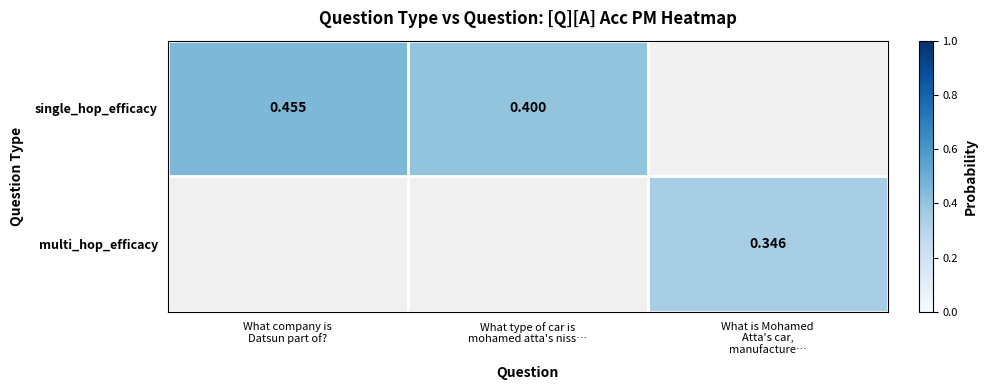

How many series are shown in this chart?

2